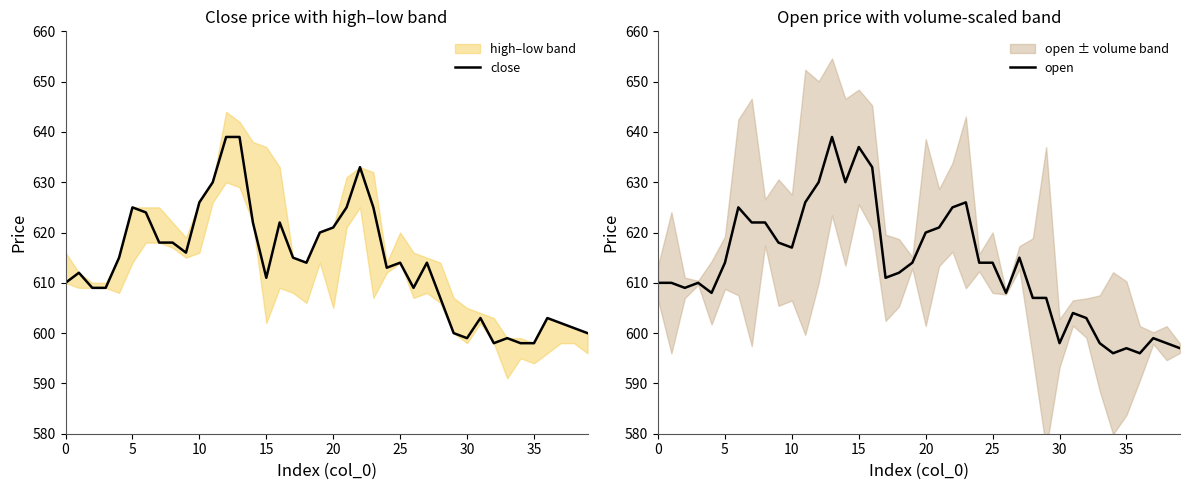

What are all the series names shown in the legend?

close, open